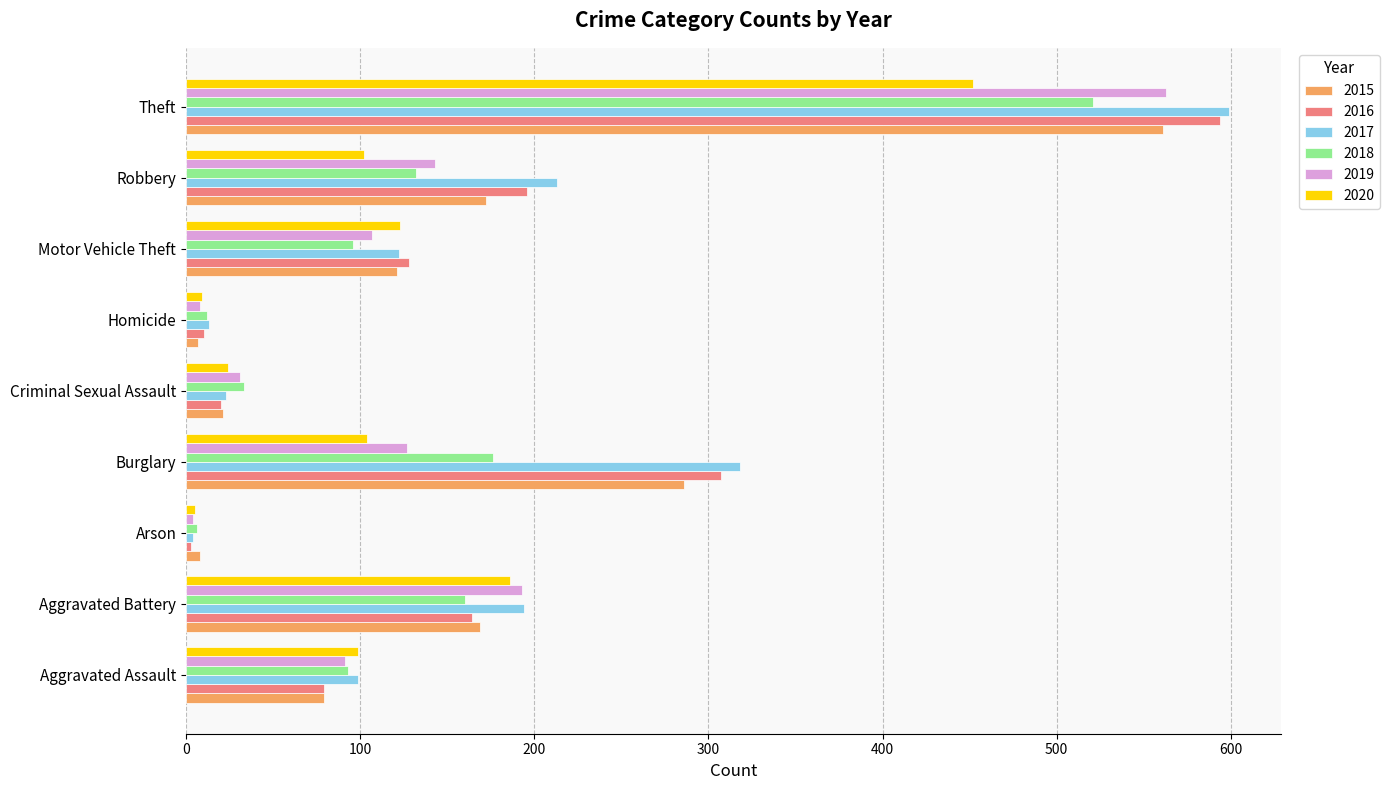

What is the difference between the 2018 values at Criminal Sexual Assault and Robbery?

99